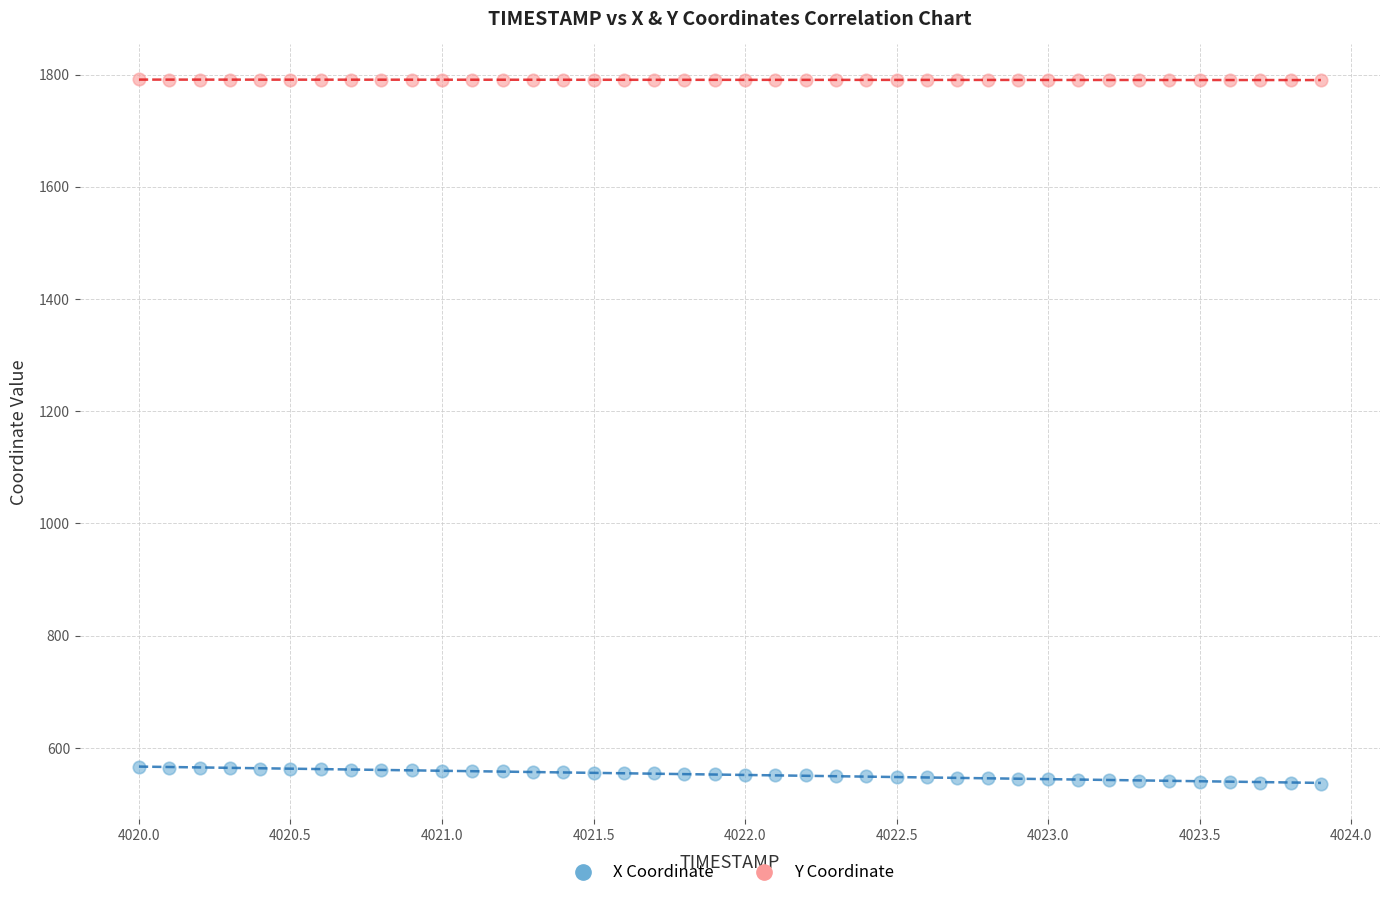

Across all data points, what is the range of X values (max minus min)?

3.9